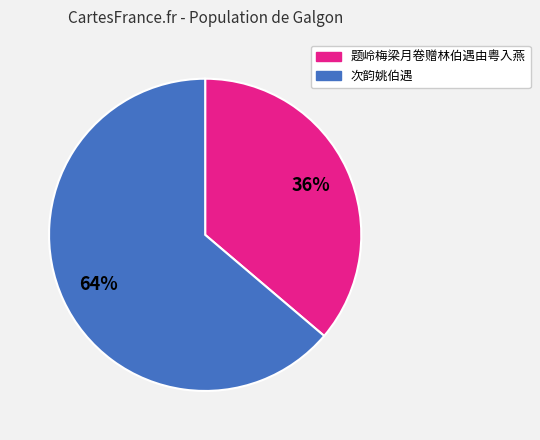

Which has a higher value, 题岭梅梁月卷赠林伯遇由粤入燕 or 次韵姚伯遇?

次韵姚伯遇